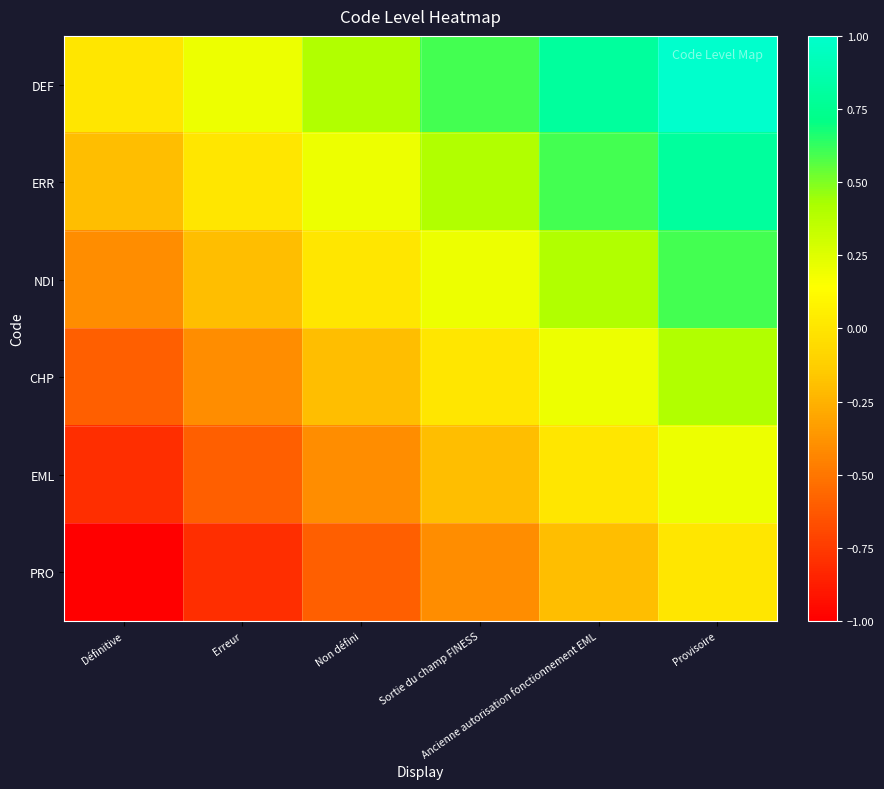

Reading left to right, transcribe all the data shown in this chart.

DEF: Définitive=0.0	Erreur=0.2	Non défini=0.4	Sortie du champ FINESS=0.6	Ancienne autorisation fonctionnement EML=0.8	Provisoire=1.0
ERR: Définitive=-0.2	Erreur=0.0	Non défini=0.2	Sortie du champ FINESS=0.4	Ancienne autorisation fonctionnement EML=0.6	Provisoire=0.8
NDI: Définitive=-0.4	Erreur=-0.2	Non défini=0.0	Sortie du champ FINESS=0.2	Ancienne autorisation fonctionnement EML=0.4	Provisoire=0.6
CHP: Définitive=-0.6	Erreur=-0.4	Non défini=-0.2	Sortie du champ FINESS=0.0	Ancienne autorisation fonctionnement EML=0.2	Provisoire=0.4
EML: Définitive=-0.8	Erreur=-0.6	Non défini=-0.4	Sortie du champ FINESS=-0.2	Ancienne autorisation fonctionnement EML=0.0	Provisoire=0.2
PRO: Définitive=-1.0	Erreur=-0.8	Non défini=-0.6	Sortie du champ FINESS=-0.4	Ancienne autorisation fonctionnement EML=-0.2	Provisoire=0.0